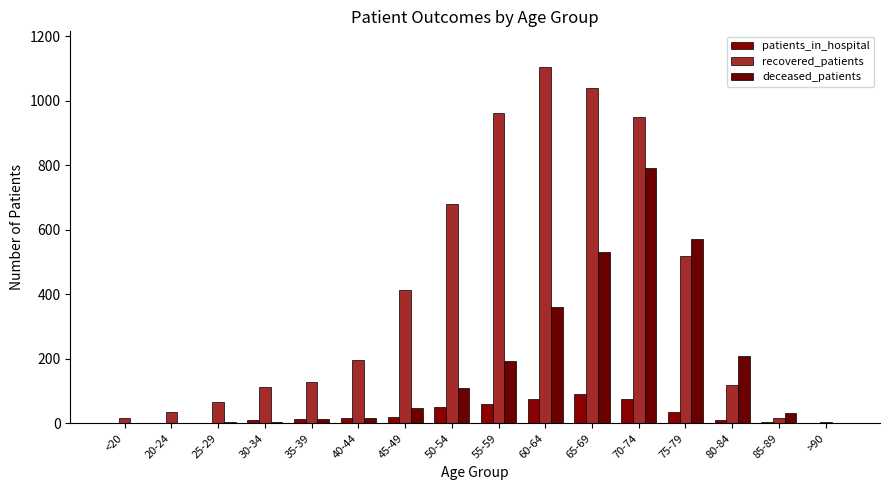

Are the bars horizontal?

No